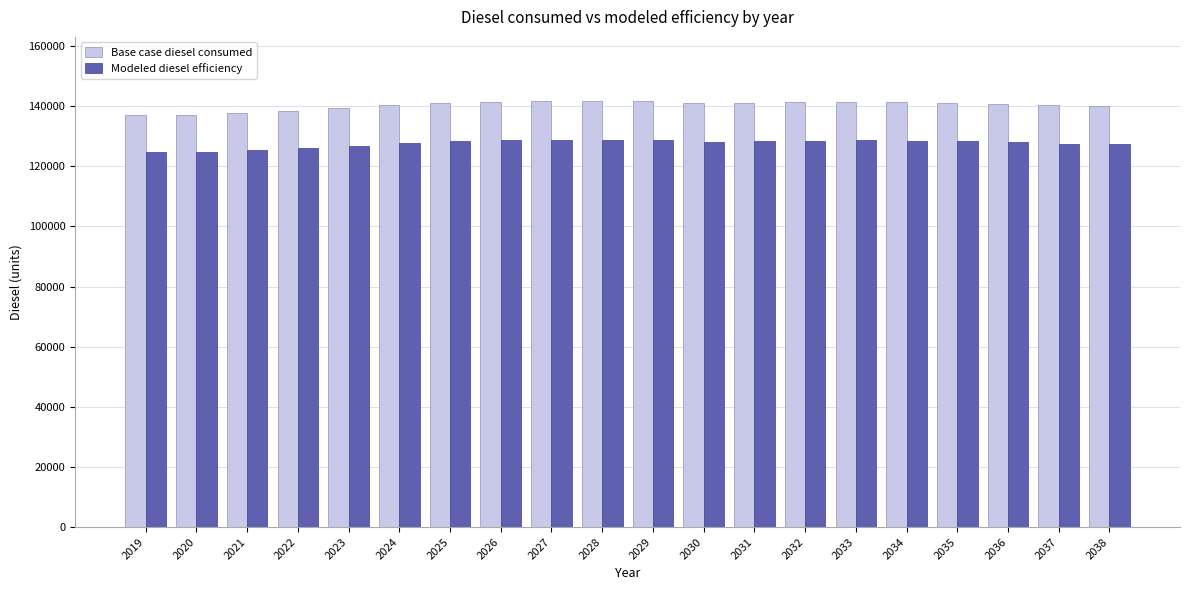

True or false: Modeled diesel efficiency has a value of 127940.0 at 2036.

True